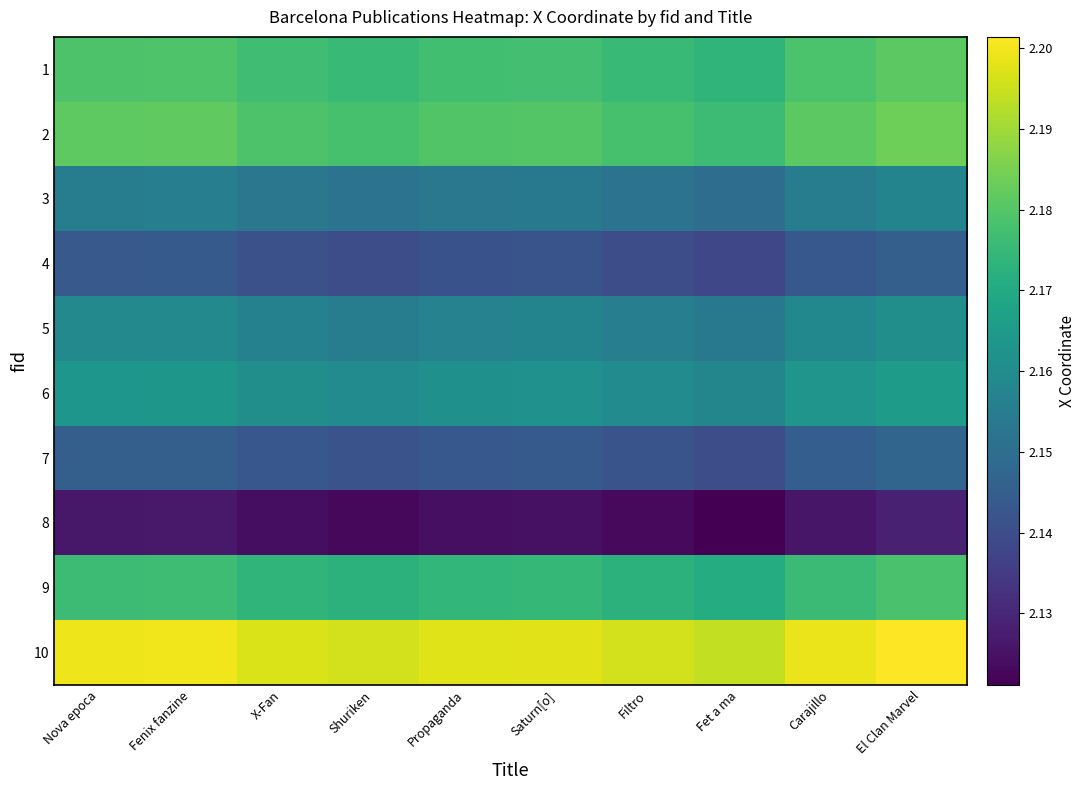

Reading left to right, list all the values displayed in this chart.

1: Nova epoca=2.2	Fenix fanzine=2.2	X-Fan=2.2	Shuriken=2.2	Propaganda=2.2	Saturn[o]=2.2	Filtro=2.2	Fet a ma=2.2	Carajillo=2.2	El Clan Marvel=2.2
2: Nova epoca=2.2	Fenix fanzine=2.2	X-Fan=2.2	Shuriken=2.2	Propaganda=2.2	Saturn[o]=2.2	Filtro=2.2	Fet a ma=2.2	Carajillo=2.2	El Clan Marvel=2.2
3: Nova epoca=2.2	Fenix fanzine=2.2	X-Fan=2.2	Shuriken=2.2	Propaganda=2.2	Saturn[o]=2.2	Filtro=2.2	Fet a ma=2.1	Carajillo=2.2	El Clan Marvel=2.2
4: Nova epoca=2.1	Fenix fanzine=2.1	X-Fan=2.1	Shuriken=2.1	Propaganda=2.1	Saturn[o]=2.1	Filtro=2.1	Fet a ma=2.1	Carajillo=2.1	El Clan Marvel=2.1
5: Nova epoca=2.2	Fenix fanzine=2.2	X-Fan=2.2	Shuriken=2.2	Propaganda=2.2	Saturn[o]=2.2	Filtro=2.2	Fet a ma=2.2	Carajillo=2.2	El Clan Marvel=2.2
6: Nova epoca=2.2	Fenix fanzine=2.2	X-Fan=2.2	Shuriken=2.2	Propaganda=2.2	Saturn[o]=2.2	Filtro=2.2	Fet a ma=2.2	Carajillo=2.2	El Clan Marvel=2.2
7: Nova epoca=2.1	Fenix fanzine=2.1	X-Fan=2.1	Shuriken=2.1	Propaganda=2.1	Saturn[o]=2.1	Filtro=2.1	Fet a ma=2.1	Carajillo=2.1	El Clan Marvel=2.1
8: Nova epoca=2.1	Fenix fanzine=2.1	X-Fan=2.1	Shuriken=2.1	Propaganda=2.1	Saturn[o]=2.1	Filtro=2.1	Fet a ma=2.1	Carajillo=2.1	El Clan Marvel=2.1
9: Nova epoca=2.2	Fenix fanzine=2.2	X-Fan=2.2	Shuriken=2.2	Propaganda=2.2	Saturn[o]=2.2	Filtro=2.2	Fet a ma=2.2	Carajillo=2.2	El Clan Marvel=2.2
10: Nova epoca=2.2	Fenix fanzine=2.2	X-Fan=2.2	Shuriken=2.2	Propaganda=2.2	Saturn[o]=2.2	Filtro=2.2	Fet a ma=2.2	Carajillo=2.2	El Clan Marvel=2.2